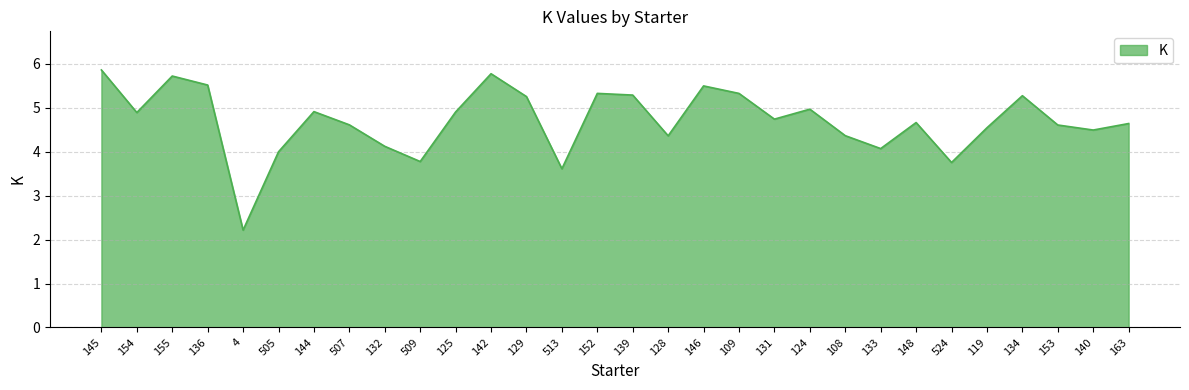

True or false: the data shows 5.5 at 136.

True